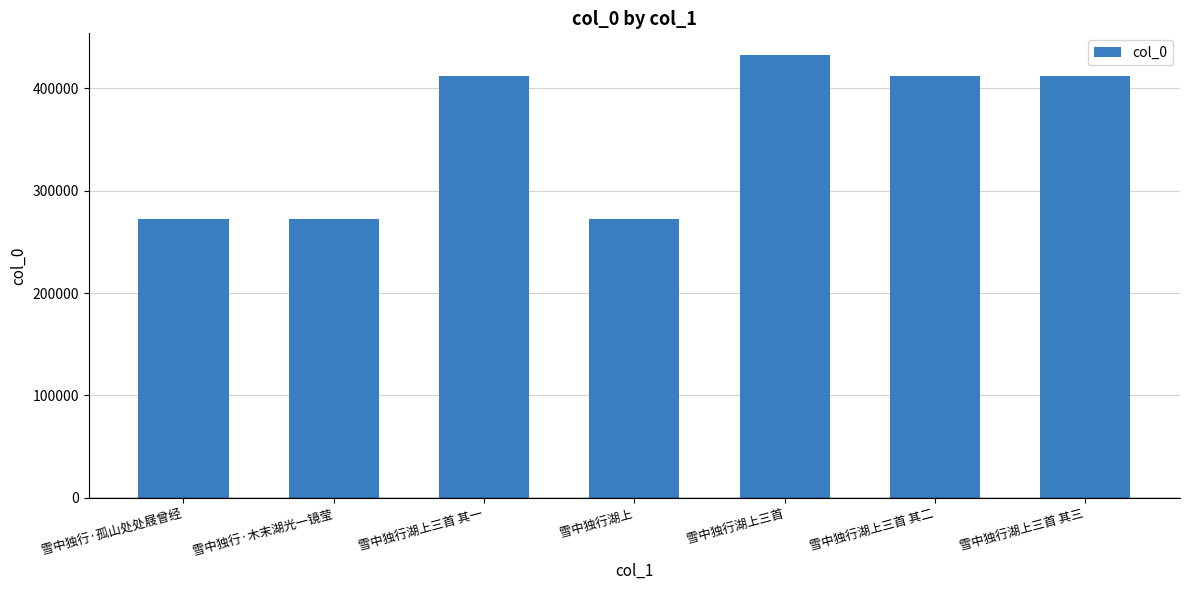

Does the chart contain stacked bars?

No